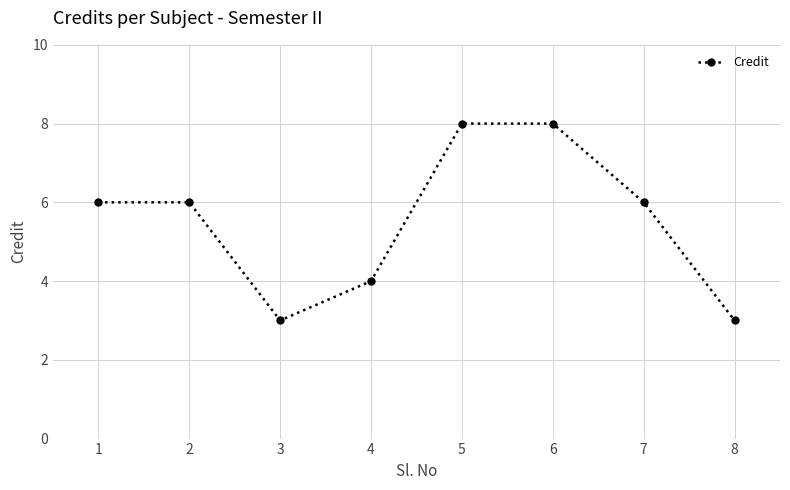

Reading left to right, what are all the values shown in this chart?

6	6	3	4	8	8	6	3